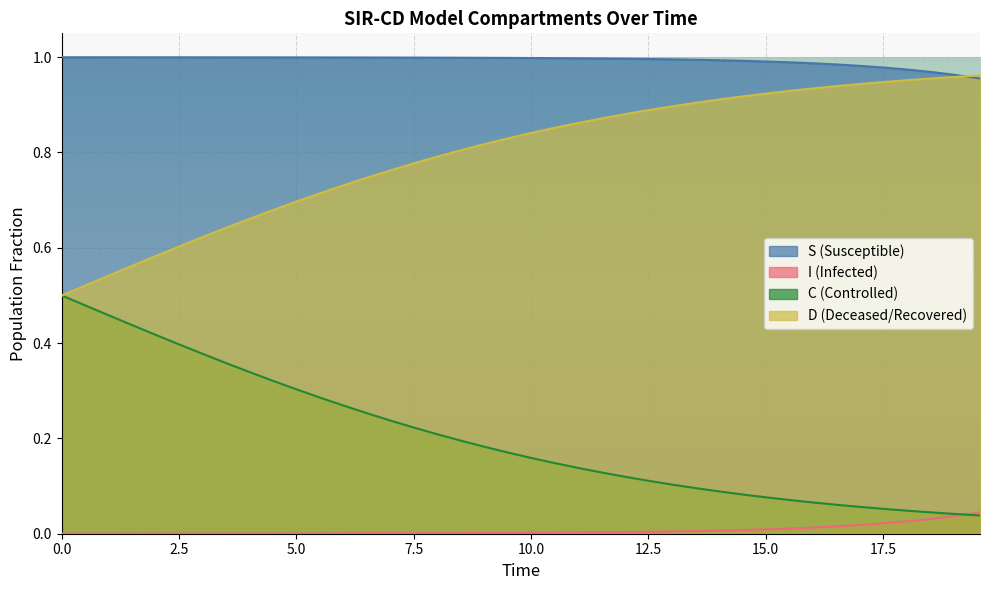

Rank the series by their average value, from lowest to highest.

I (Infected), C (Controlled), D (Deceased/Recovered), S (Susceptible)